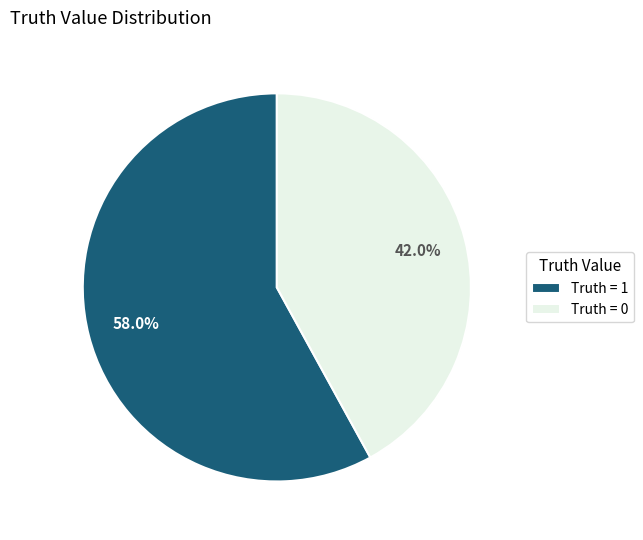

What is the largest slice in the pie chart?

Truth = 1